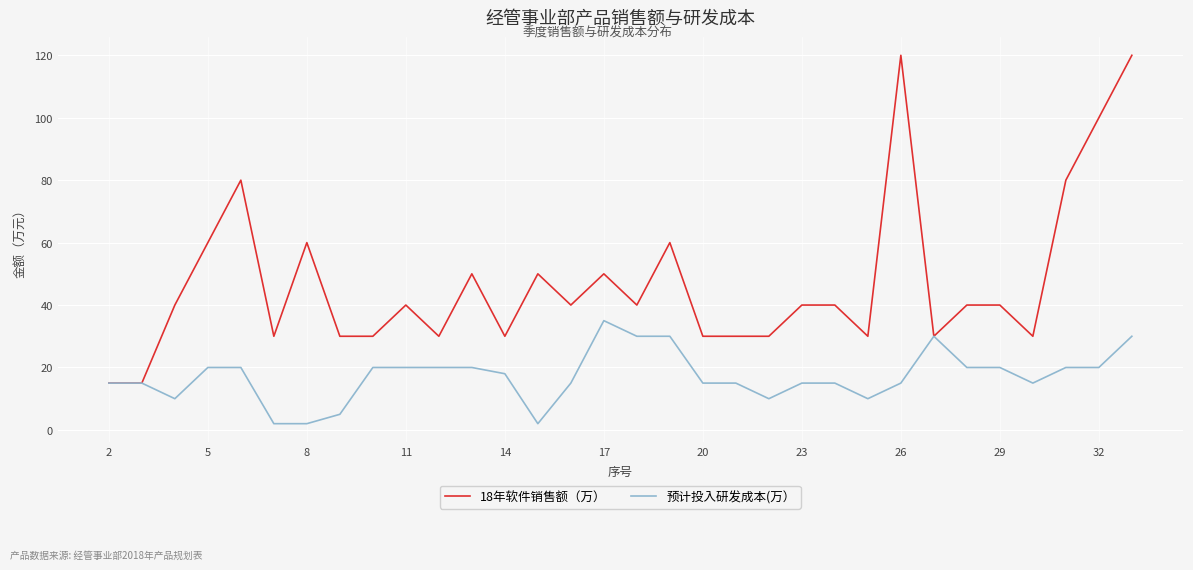

True or false: 18年软件销售额（万） has more than 1 interior local peaks.

True